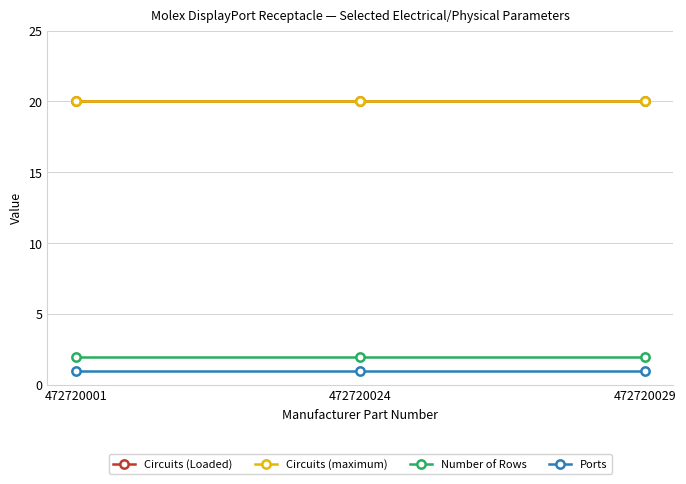

At which label is Circuits (maximum) closest to 20?

472720001